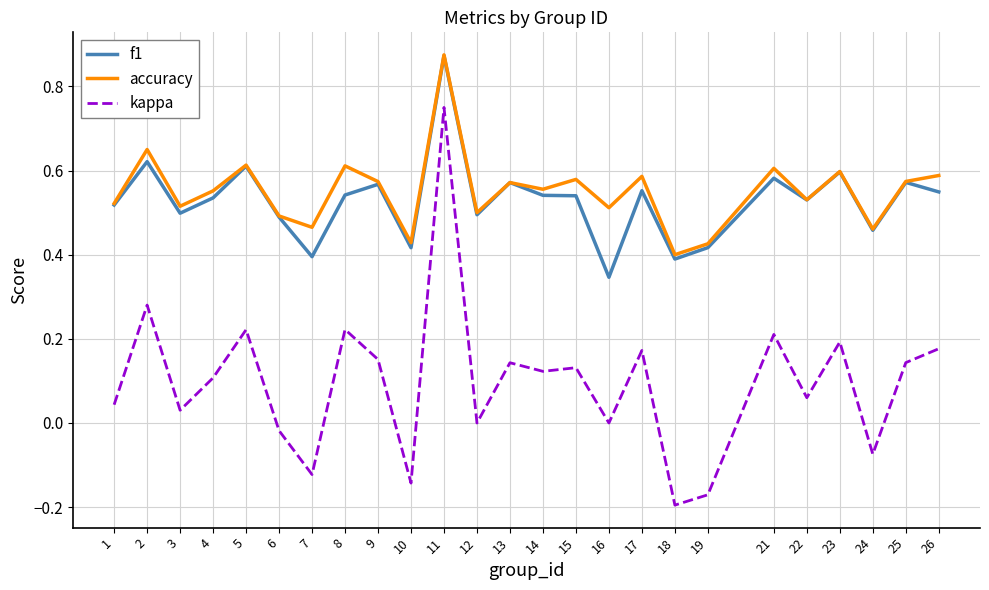

Which series has the largest total across all categories?

accuracy